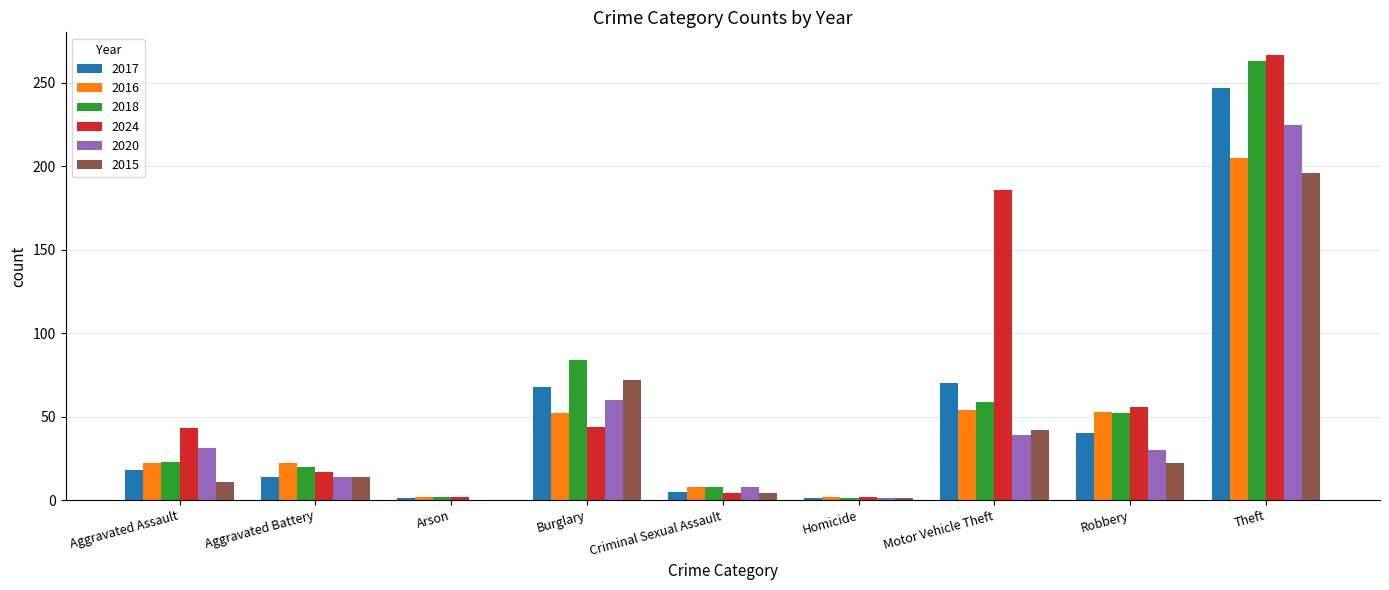

Is it true that 2018 equals 8 at Criminal Sexual Assault?

True